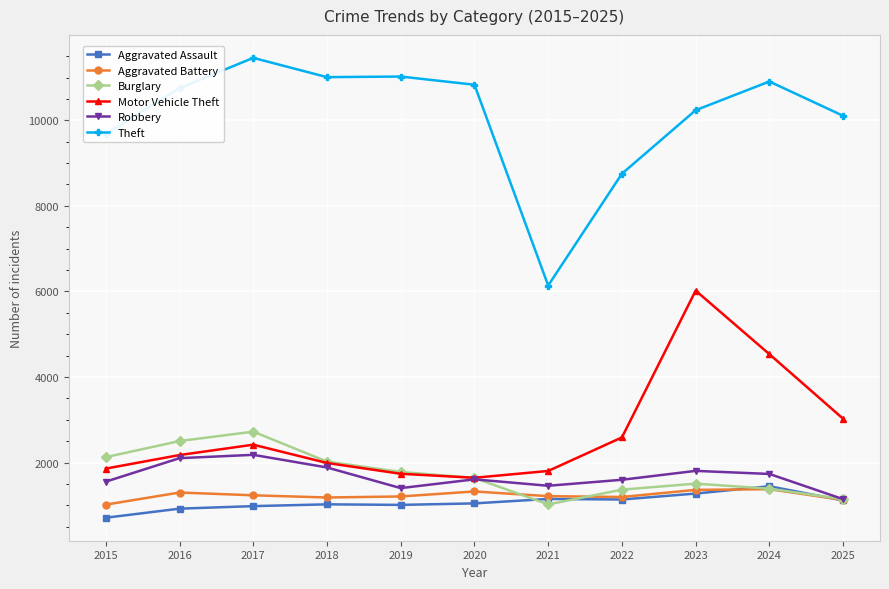

In Aggravated Battery, how many points are lower than both neighbors (excluding endpoints)?

2